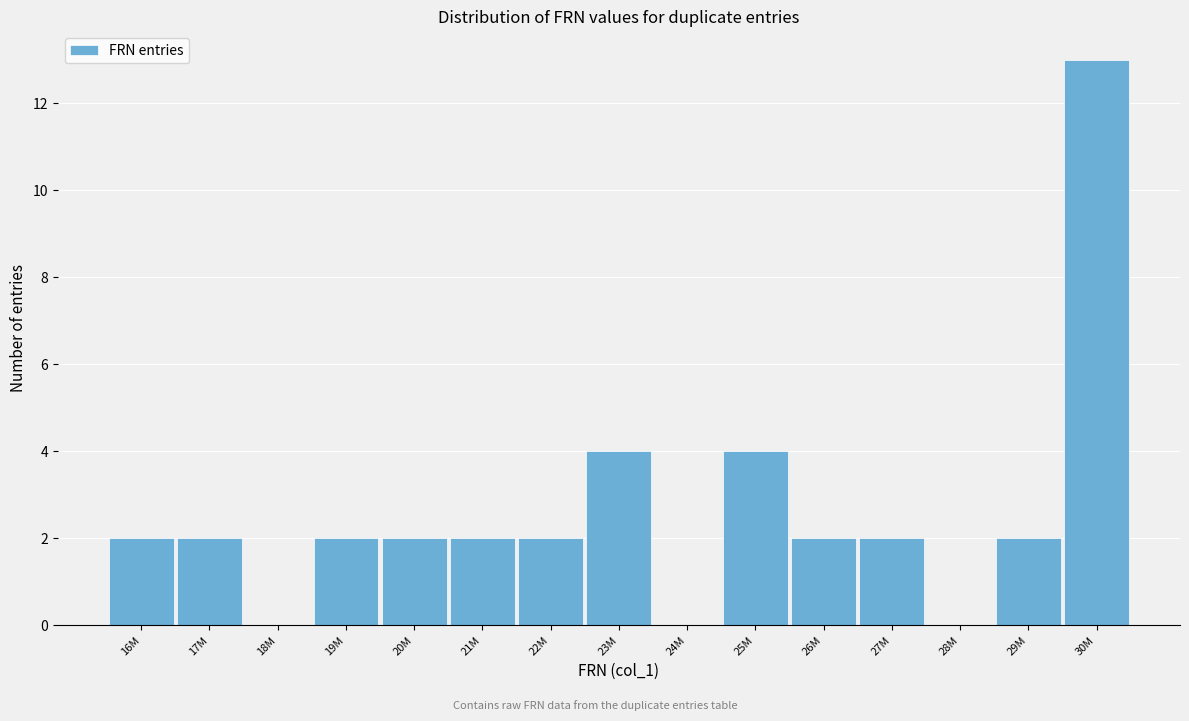

Reading left to right, what are all the values shown in this chart?

16M=2	17M=2	18M=0	19M=2	20M=2	21M=2	22M=2	23M=4	24M=0	25M=4	26M=2	27M=2	28M=0	29M=2	30M=13